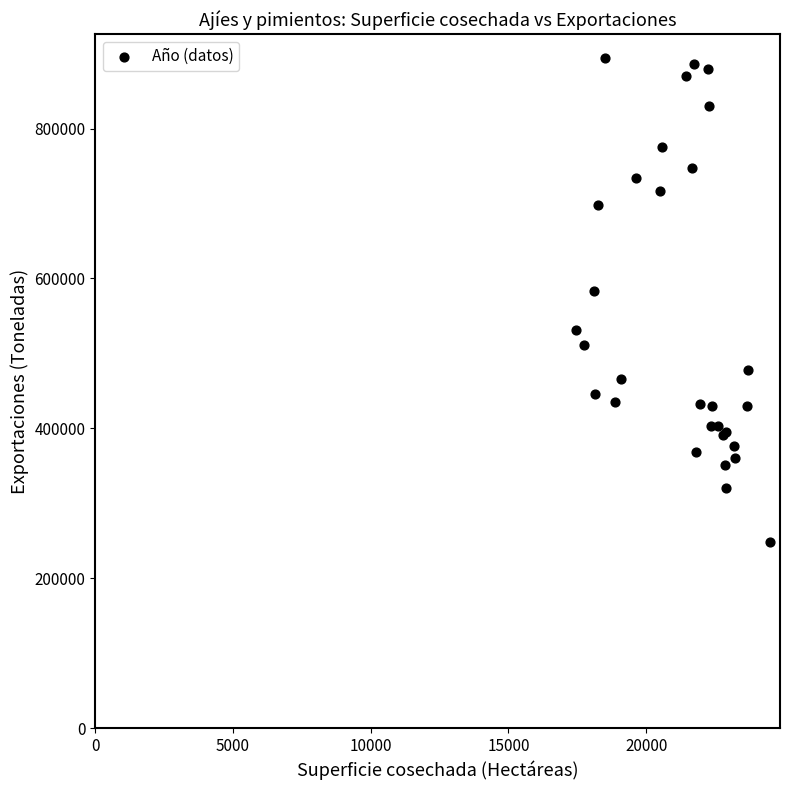

What Y value in the scatter plot is closest to 571212?

583827.0